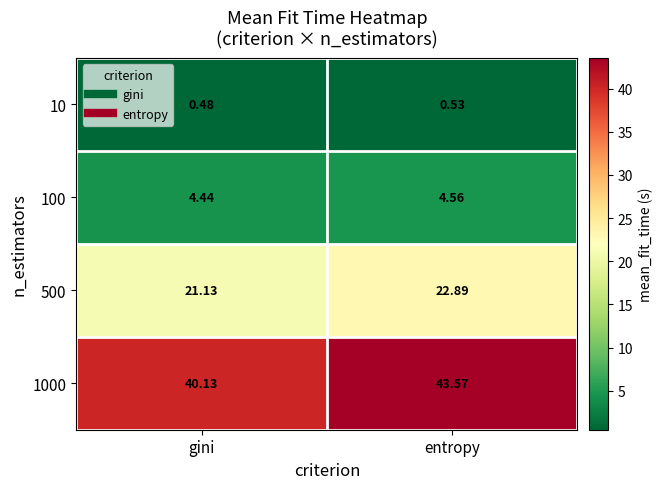

List the series in order of their peak value, lowest first.

10, 100, 500, 1000